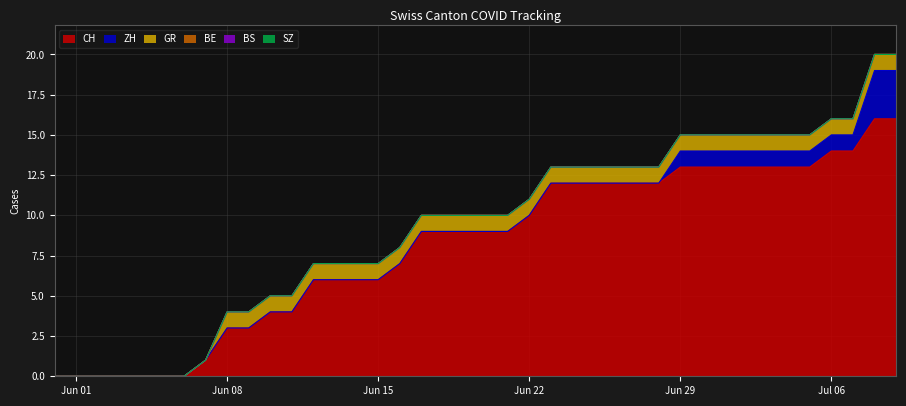

At which category does the chart reach its minimum across all series?

2020-05-31